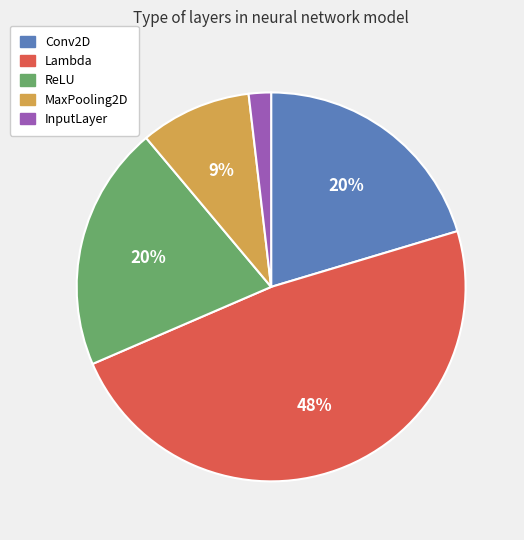

Does Conv2D represent more than half of the total?

No